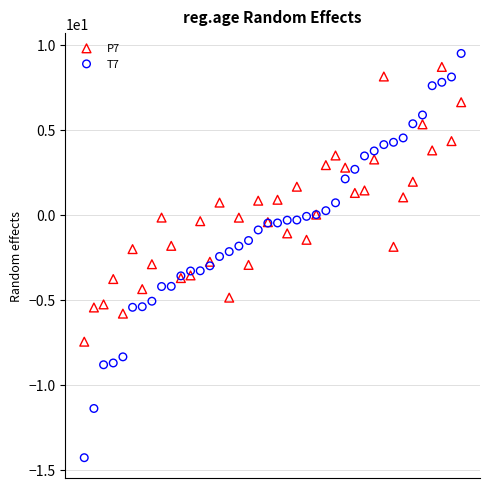

Which series contains the lowest Y value?

T7